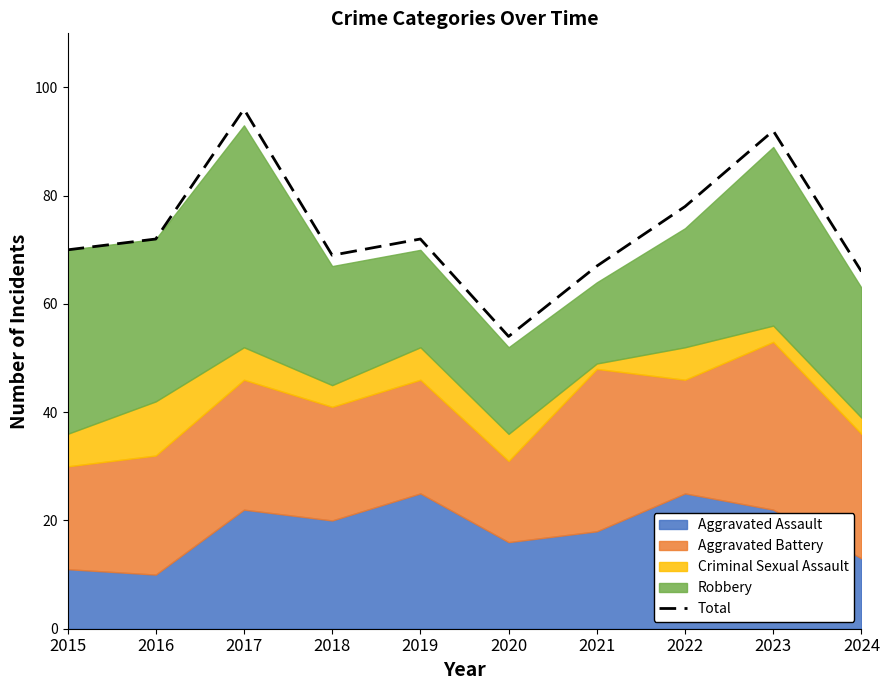

The value at 2022 is 136. True or false?

False